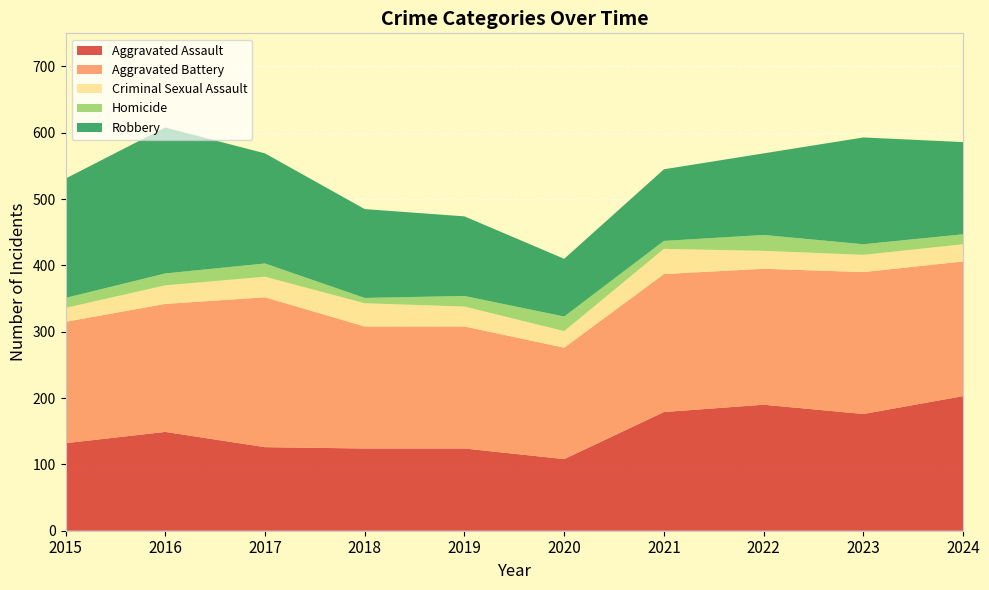

Reading left to right, list all the values displayed in this chart.

Aggravated Assault: 2015=132	2016=149	2017=126	2018=124	2019=124	2020=108	2021=179	2022=190	2023=176	2024=203
Aggravated Battery: 2015=183	2016=193	2017=226	2018=184	2019=184	2020=168	2021=208	2022=205	2023=214	2024=203
Criminal Sexual Assault: 2015=21	2016=28	2017=31	2018=35	2019=30	2020=25	2021=38	2022=27	2023=26	2024=26
Homicide: 2015=15	2016=18	2017=20	2018=8	2019=16	2020=22	2021=12	2022=24	2023=16	2024=15
Robbery: 2015=180	2016=220	2017=166	2018=134	2019=120	2020=87	2021=108	2022=123	2023=161	2024=139